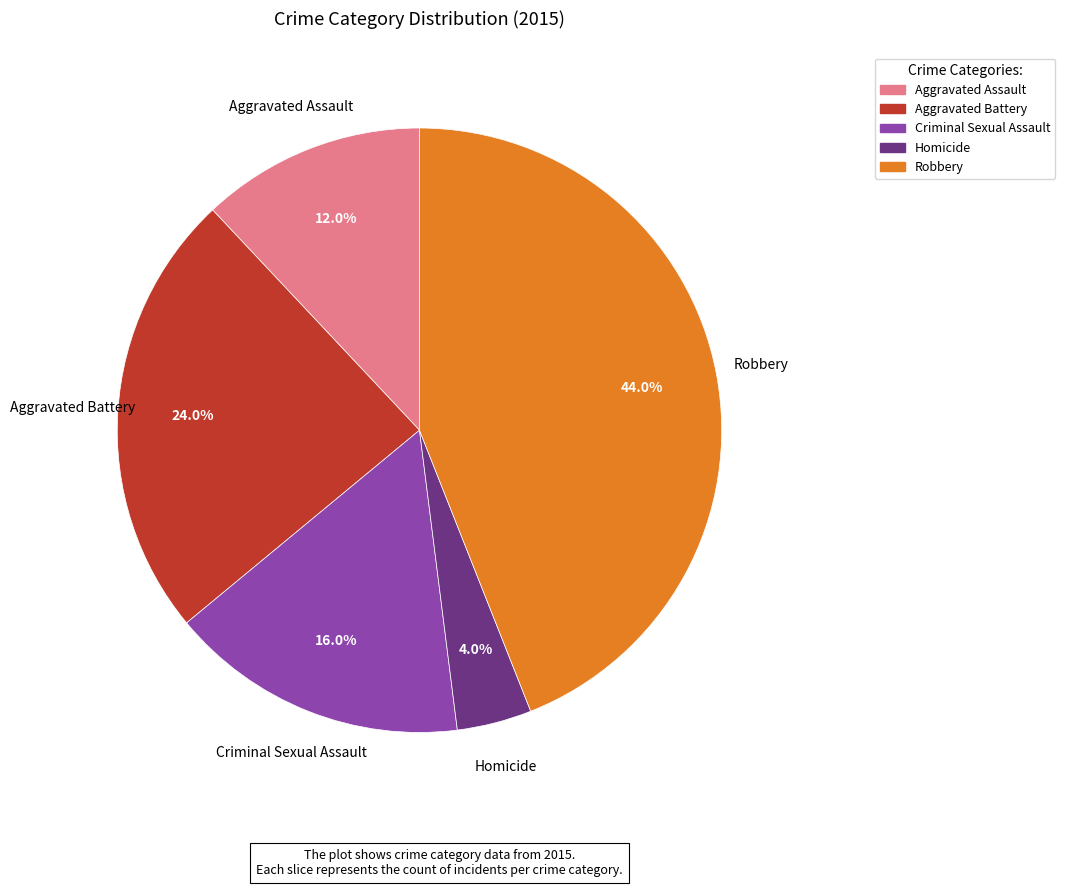

True or false: Aggravated Battery accounts for 24% of the total.

True